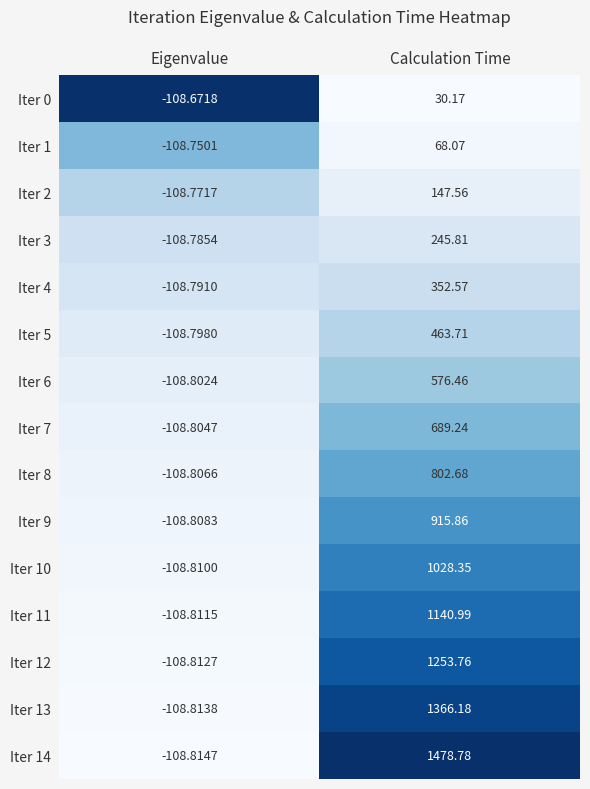

At which category is the sum across all series the highest?

Calculation Time